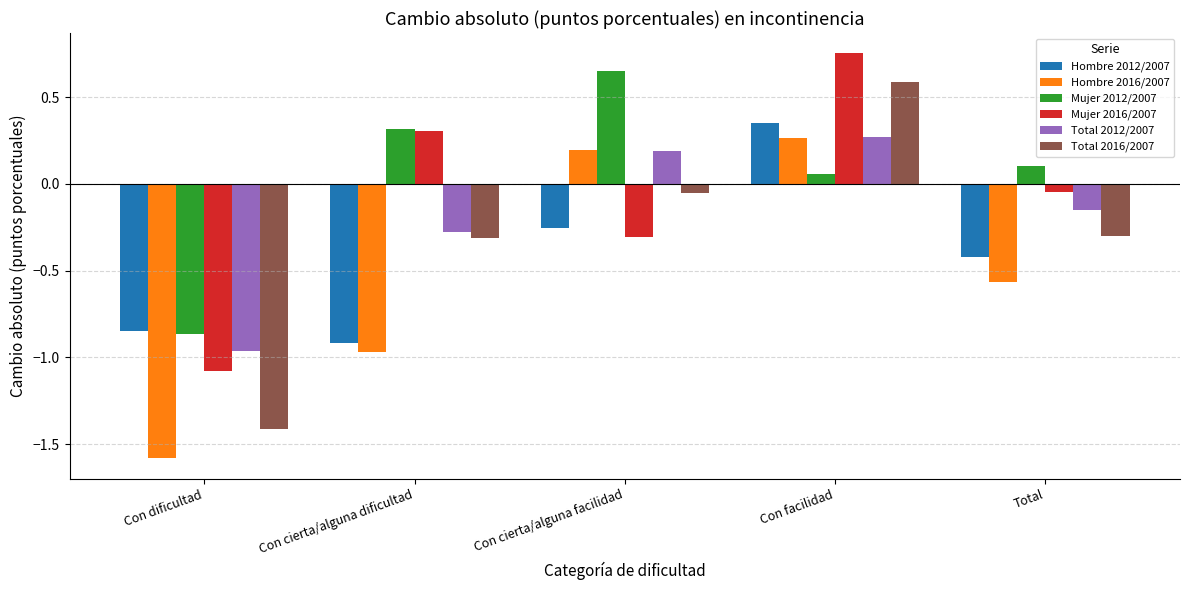

What is the smallest value displayed?

-1.6